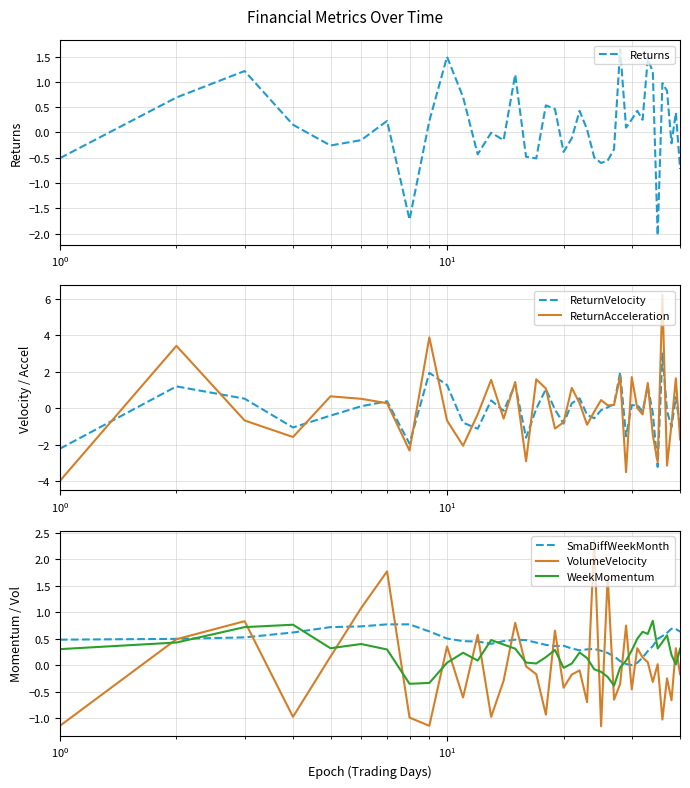

After their last crossing, which series has the higher values: WeekMomentum or SmaDiffWeekMonth?

SmaDiffWeekMonth